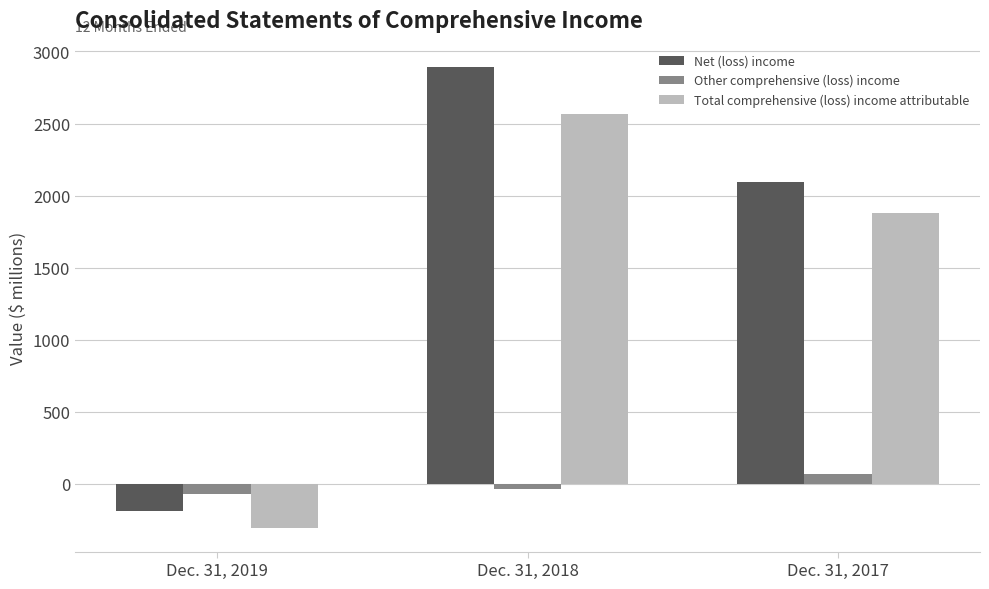

Is the value of Net (loss) income at Dec. 31, 2018 greater than the value of Total comprehensive (loss) income attributable at Dec. 31, 2017?

Yes